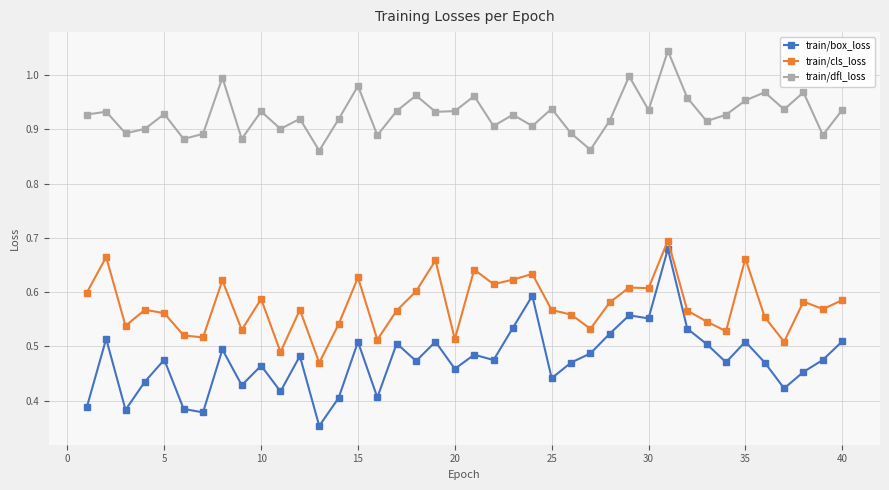

How many train/box_loss values are between 0 and 1?

40